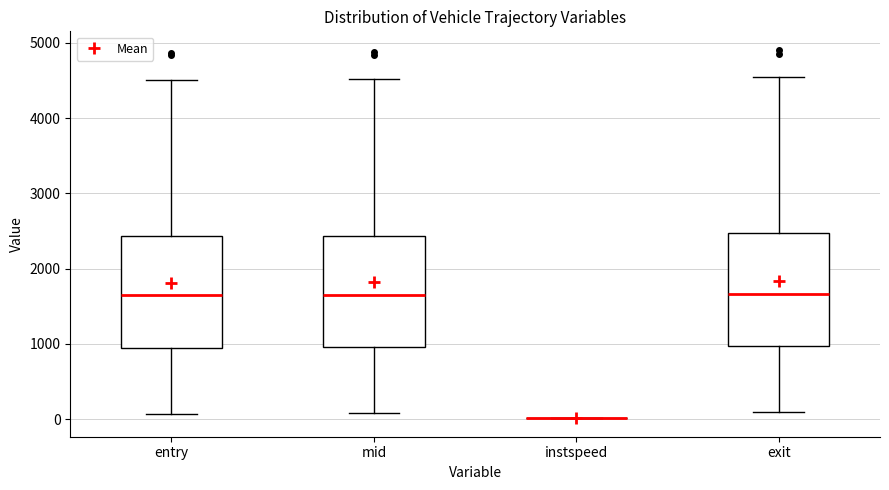

Reading left to right, read every box against the y-axis: the position of its median line, the range the box covers, and the ends of its whiskers. The values are not printed on the chart, so give them approximately, as read against the axis.

entry: median 1600, box 900 to 2400, whiskers 100 to 4500
mid: median 1700, box 1000 to 2400, whiskers 100 to 4500
instspeed: box collapsed to a line at 0, whiskers 0 to 0
exit: median 1700, box 1000 to 2500, whiskers 100 to 4600